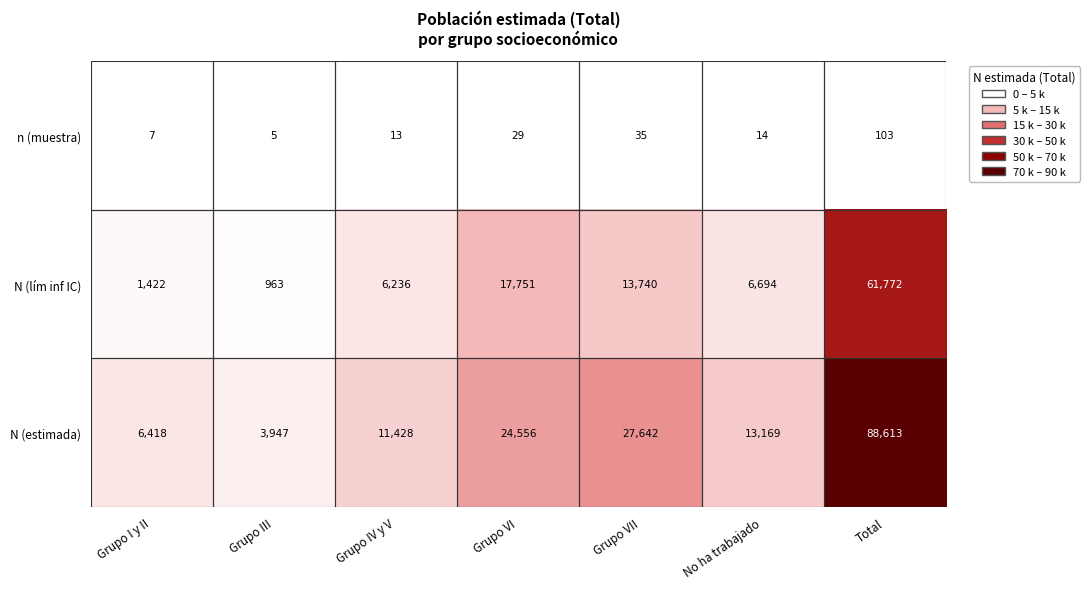

At which label is N (lím inf IC) closest to 31367?

Grupo VI